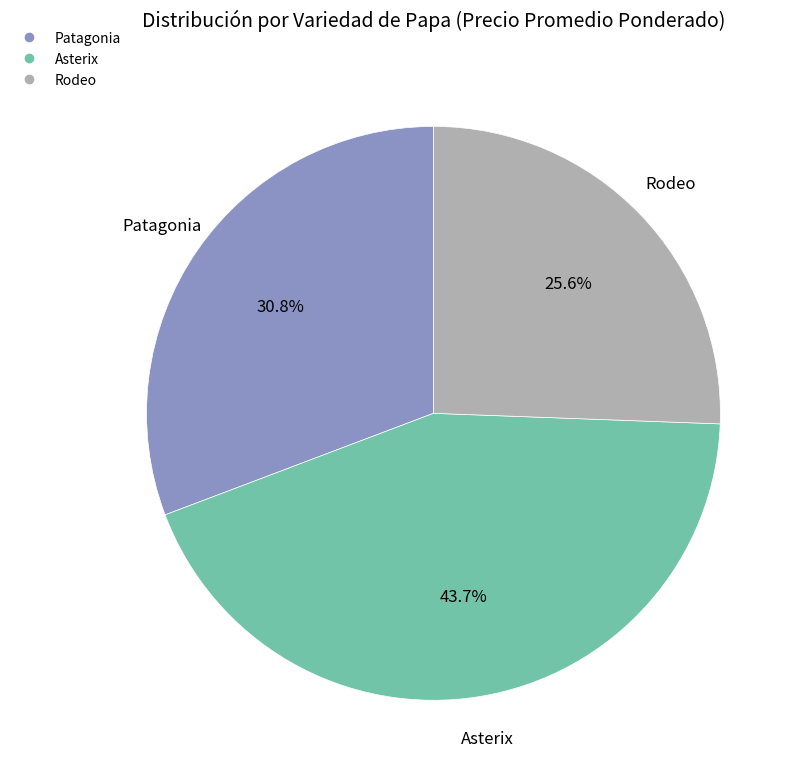

To the nearest percent, what is the average slice percentage?

33%